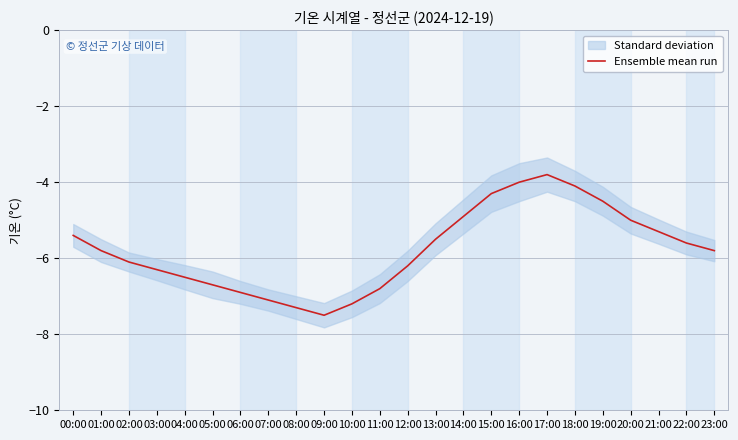

At which label is the value closest to -5?

20:00